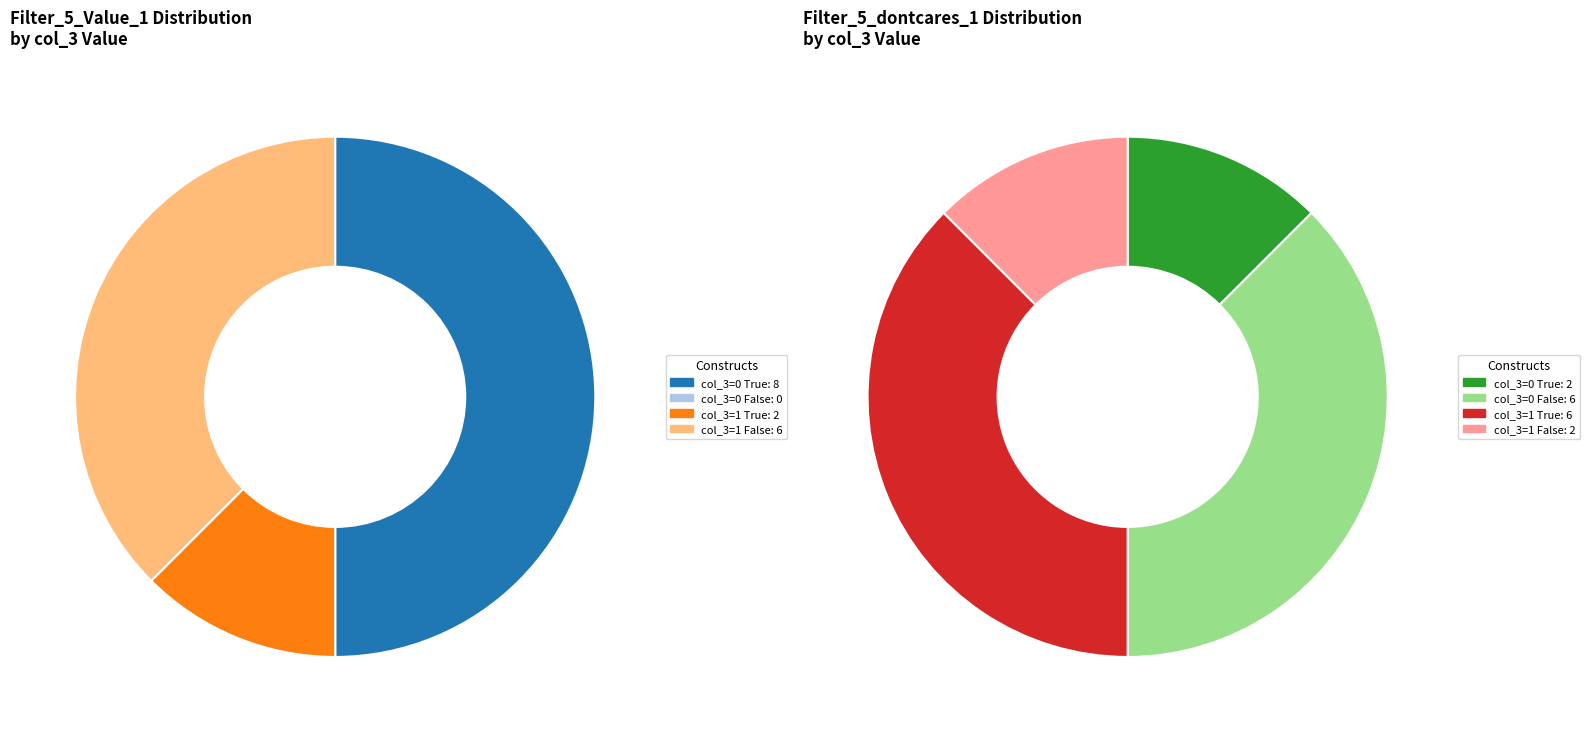

Rank the series at col_1=1, col_3=0 from highest to lowest value.

Filter_5_Value_1=True, Filter_5_Value_1=False